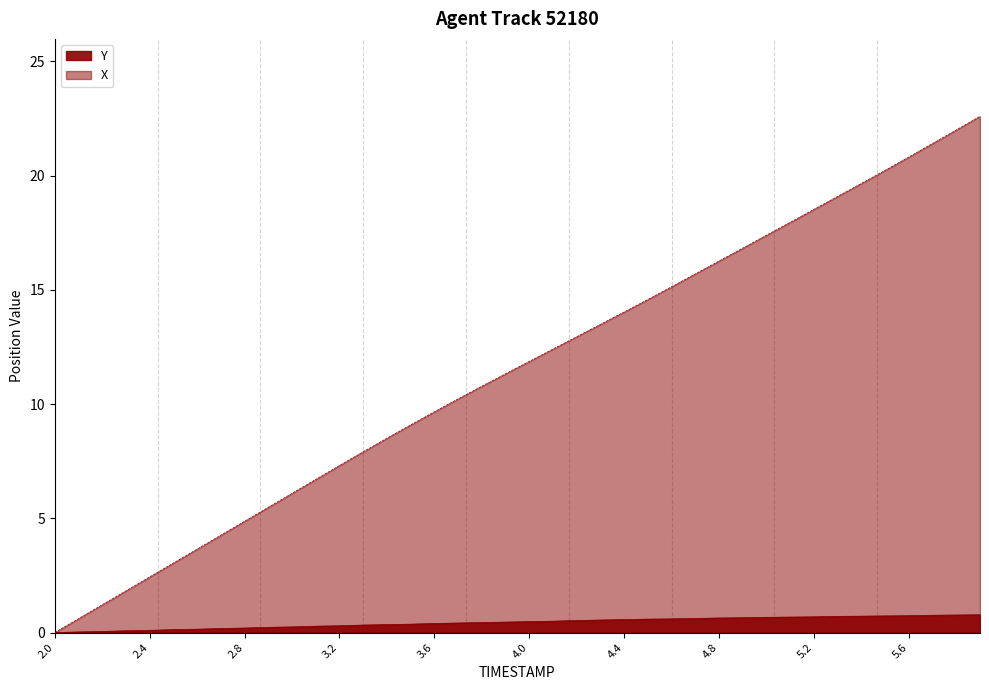

How many data points in Y are above 0?

39